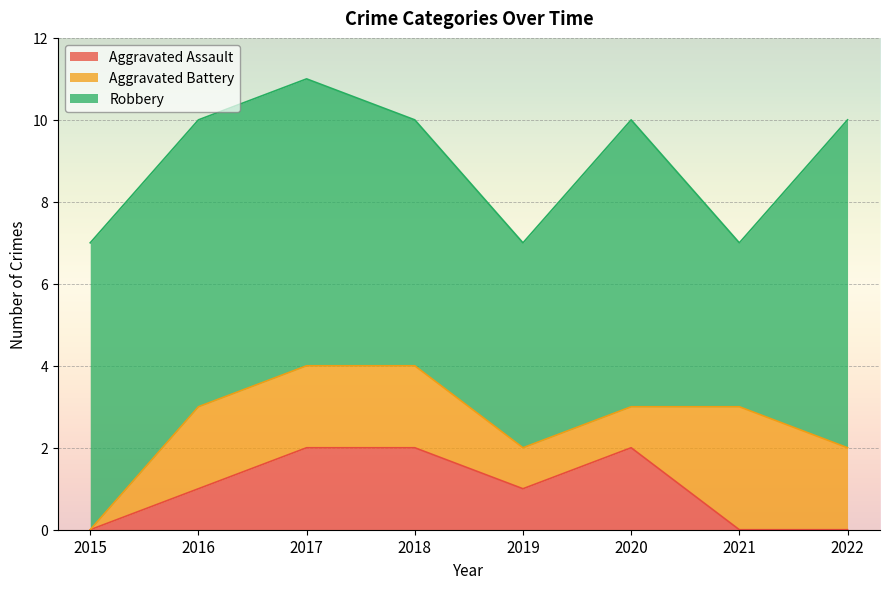

Reading left to right, what are all the values shown in this chart?

Aggravated Assault: 2015=0	2016=1	2017=2	2018=2	2019=1	2020=2	2021=0	2022=0
Aggravated Battery: 2015=0	2016=2	2017=2	2018=2	2019=1	2020=1	2021=3	2022=2
Robbery: 2015=7	2016=7	2017=7	2018=6	2019=5	2020=7	2021=4	2022=8